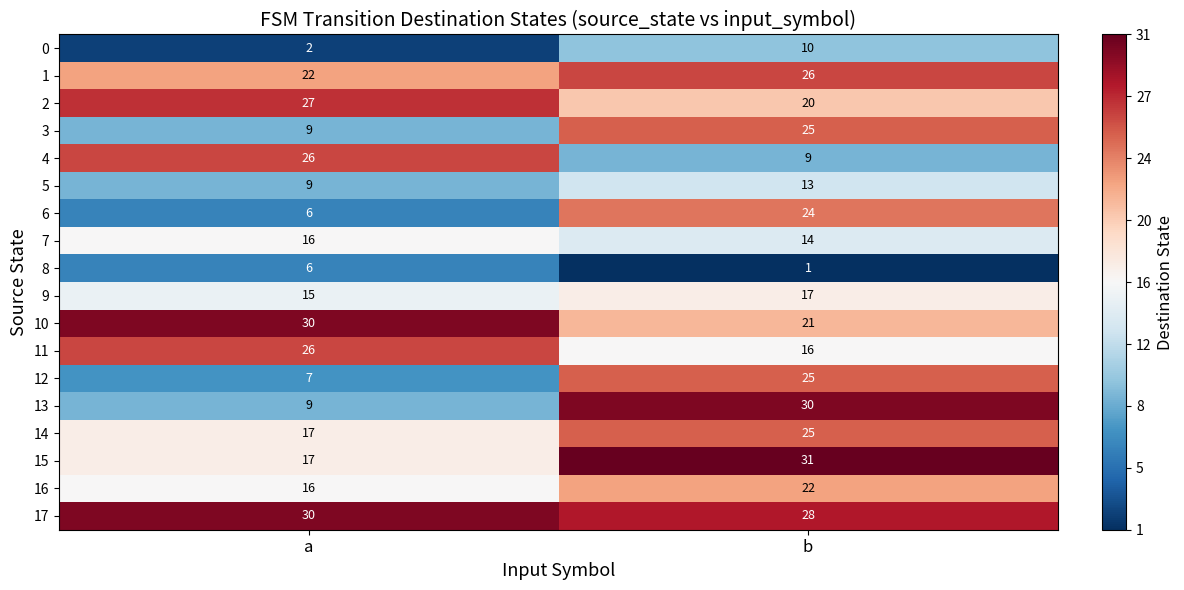

What is the sum of all 14 values?

42